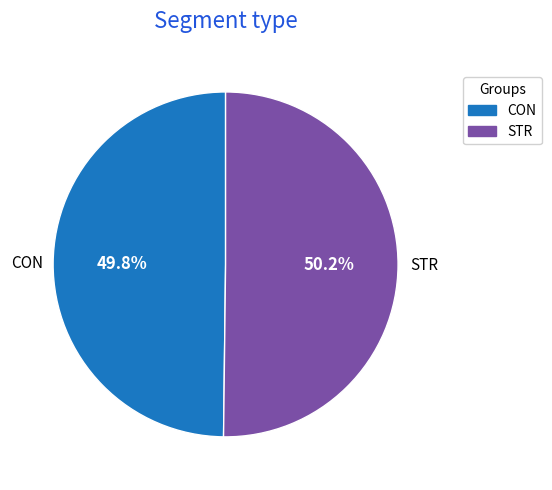

Does any single category account for the majority?

Yes